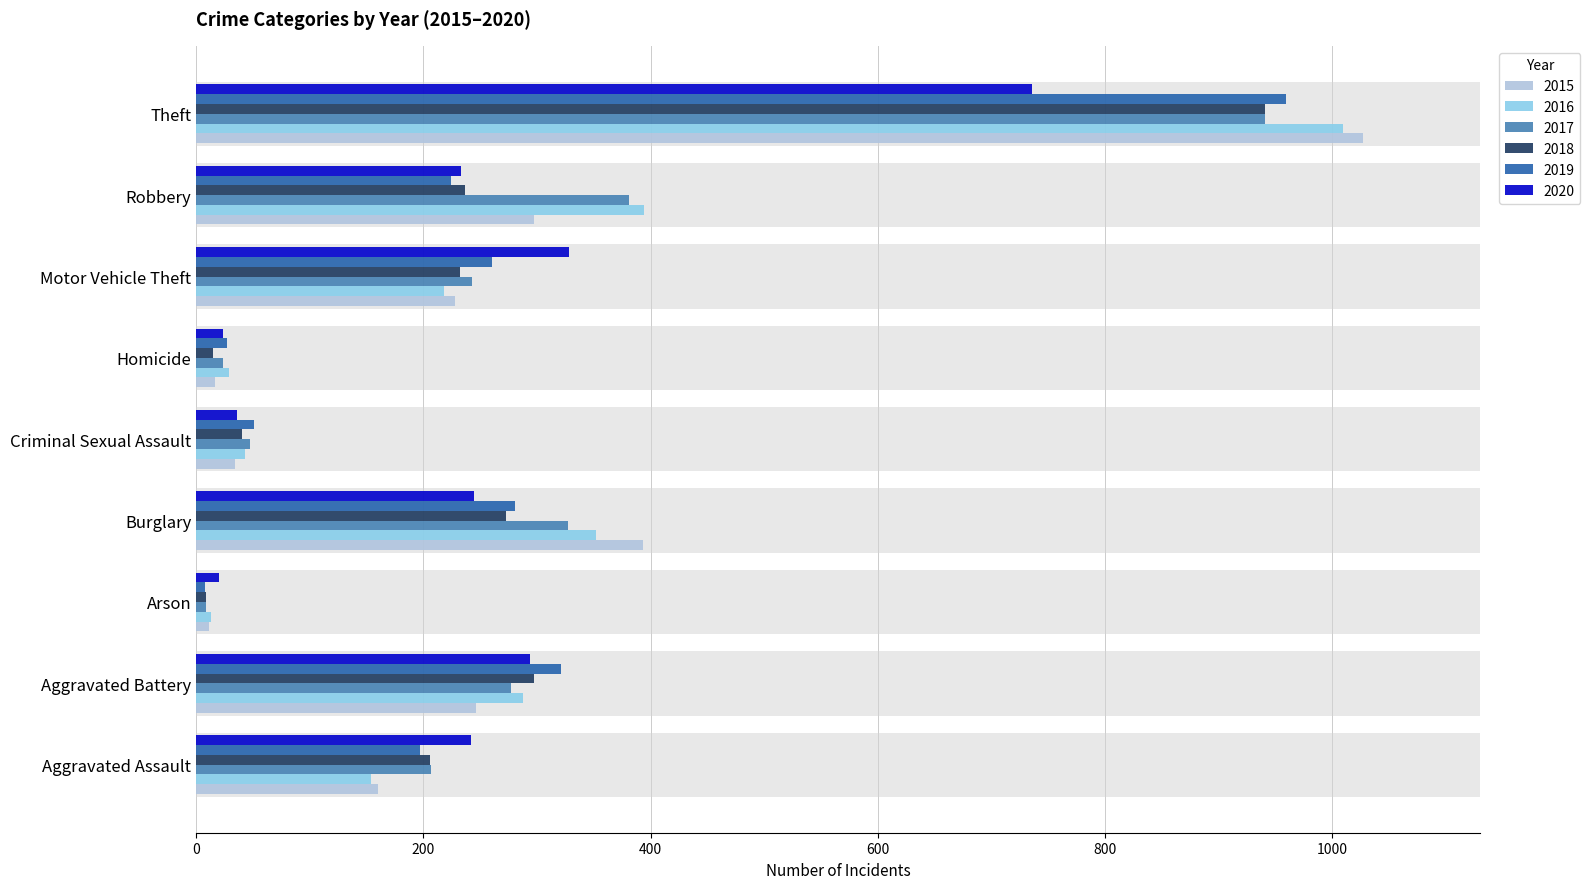

Which category has the lowest value in the 2018 series?

Arson